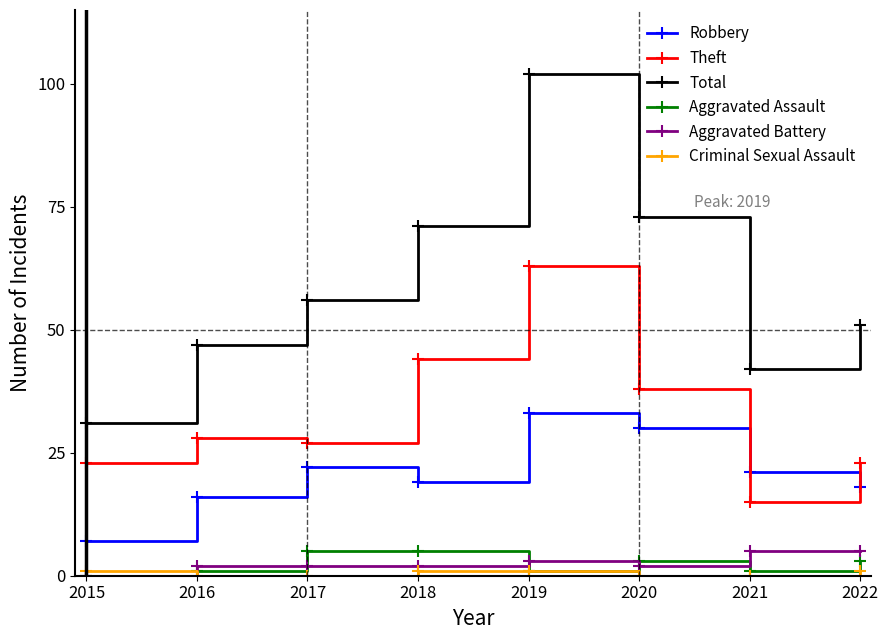

At how many categories does at least one series exceed 60?

3